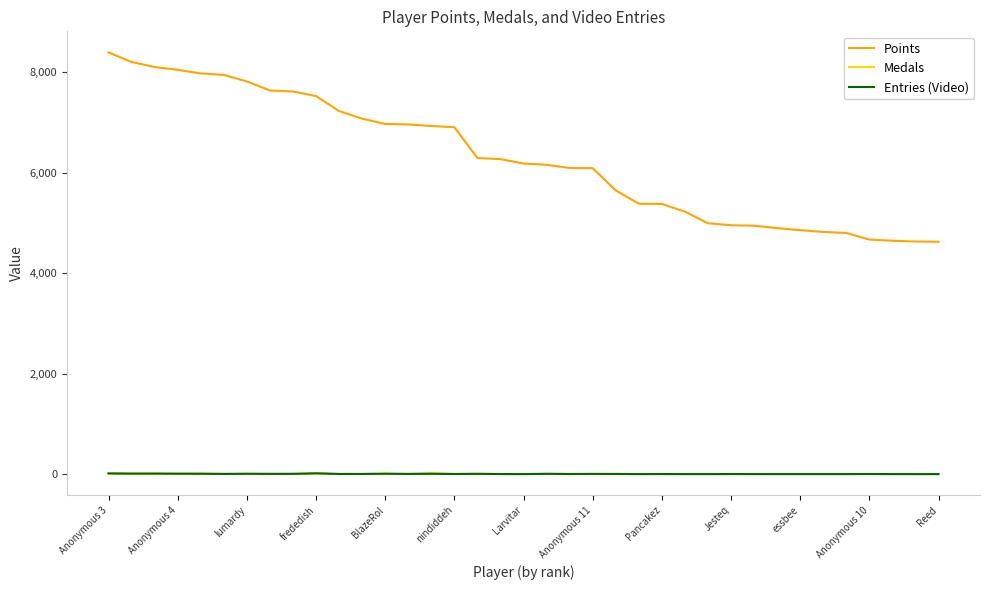

True or false: Medals and Points cross at least once.

False